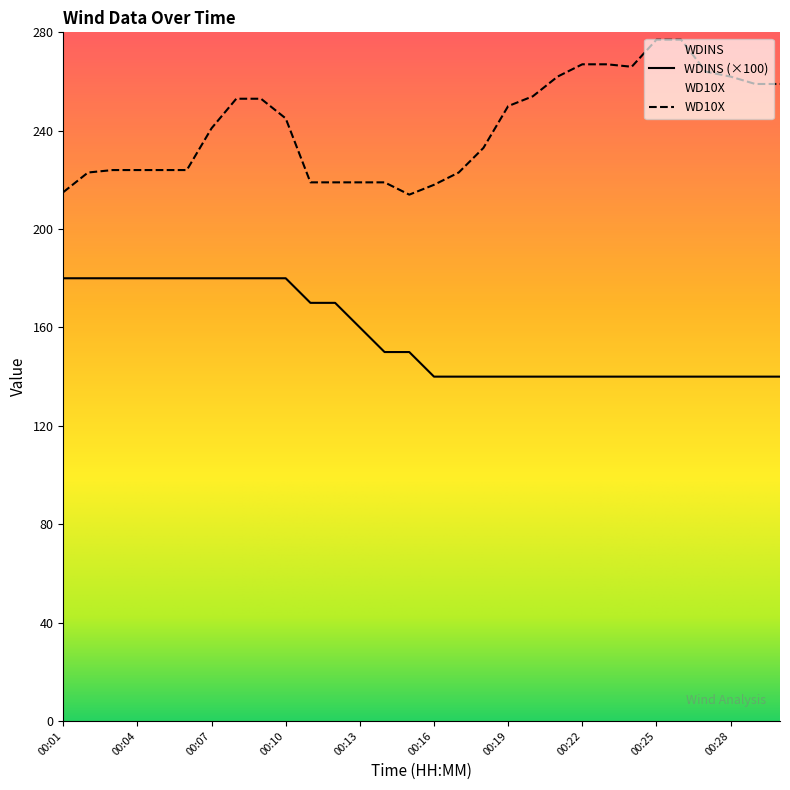

What are all the series names shown in the legend?

WDINS, WD10X